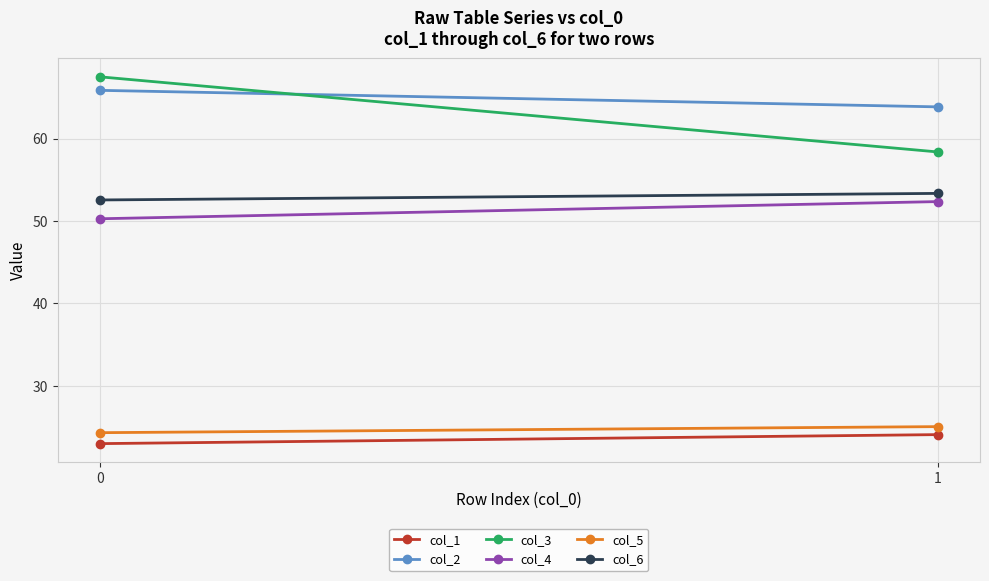

What is the maximum value for col_5?

25.1